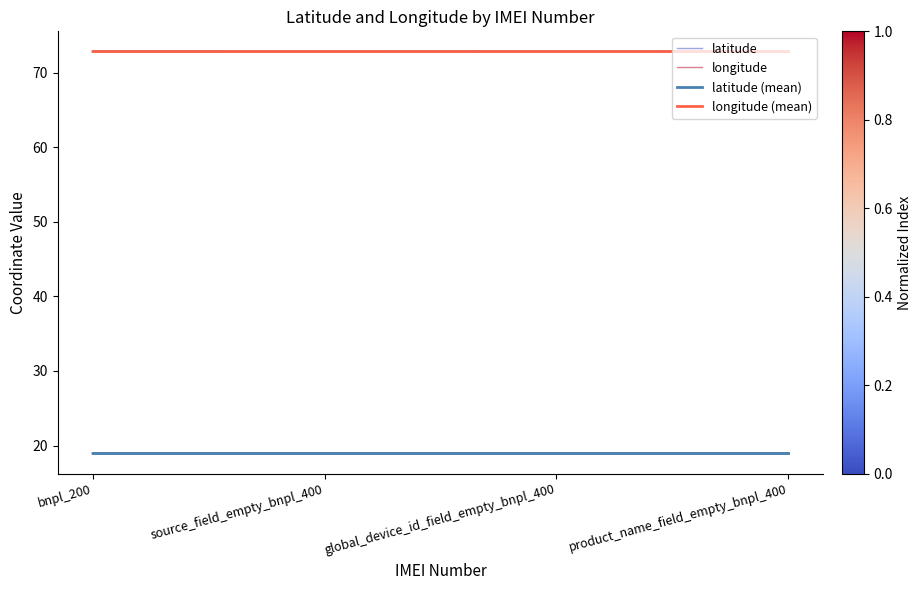

True or false: latitude has more than 2 points higher than both neighbors.

False